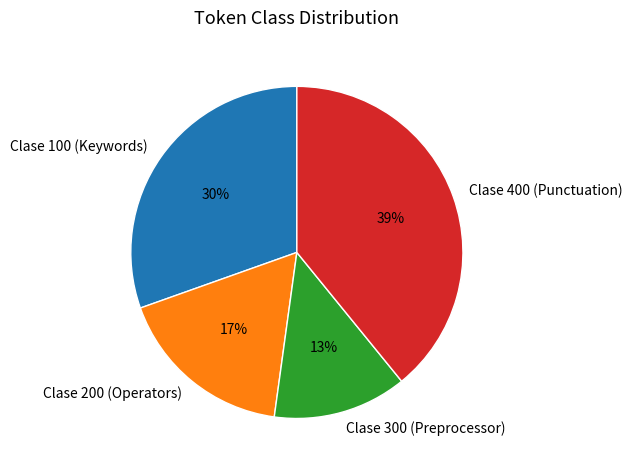

Is the sum of Clase 100 (Keywords) and Clase 200 (Operators) greater than half?

No